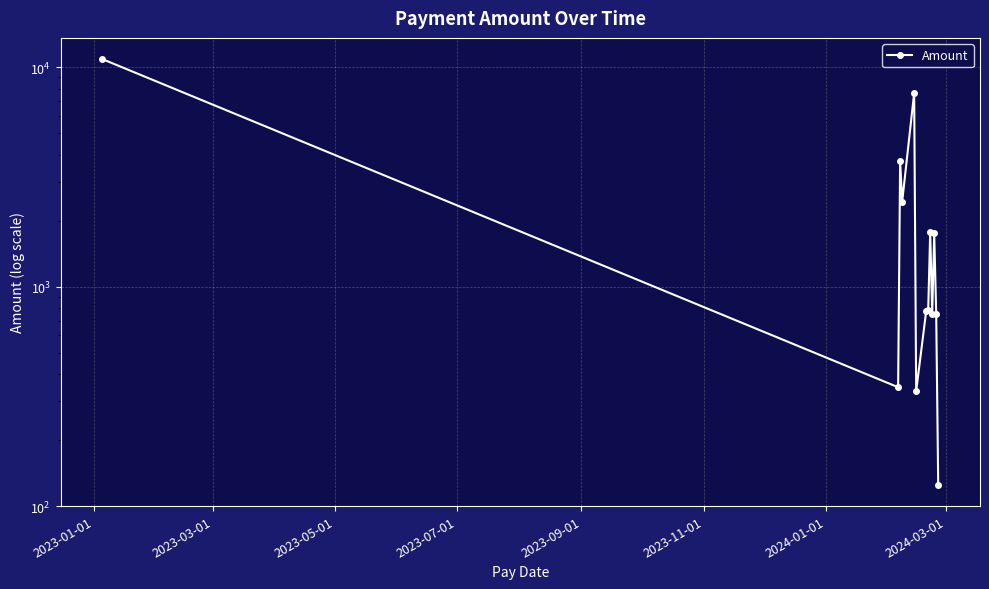

How many points are lower than both their immediate neighbors (excluding endpoints)?

4